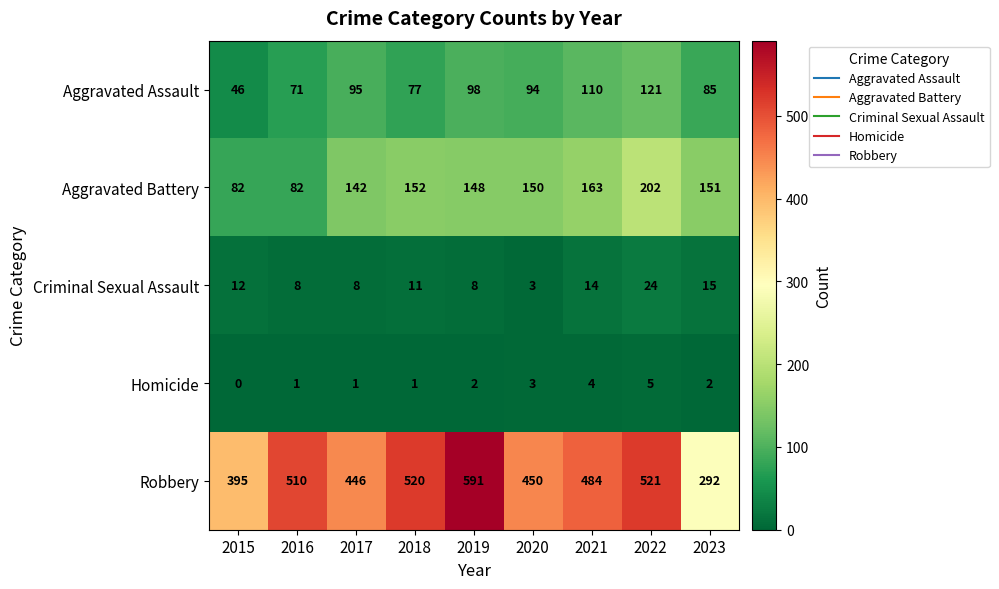

Between 2015 and 2017, which series saw the biggest shift?

Aggravated Battery